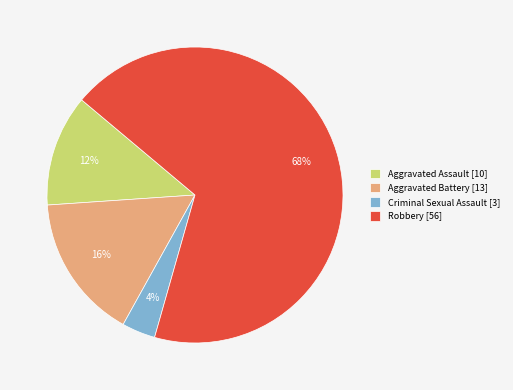

How many slices are in this pie chart?

4